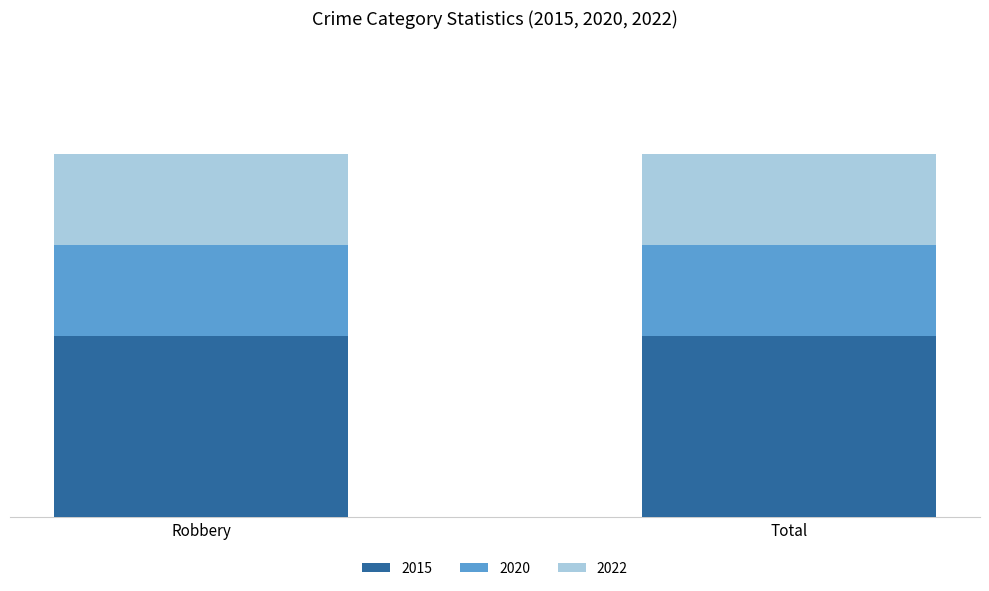

Rank the series by their maximum value, from lowest to highest.

2020, 2022, 2015